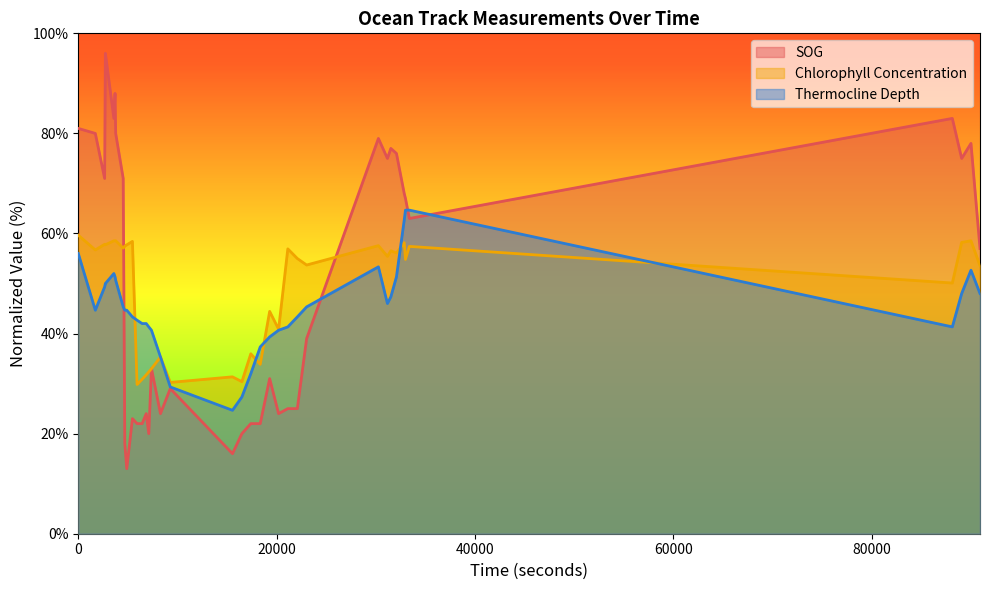

Between 5460 and 33388, which series saw the biggest shift?

SOG